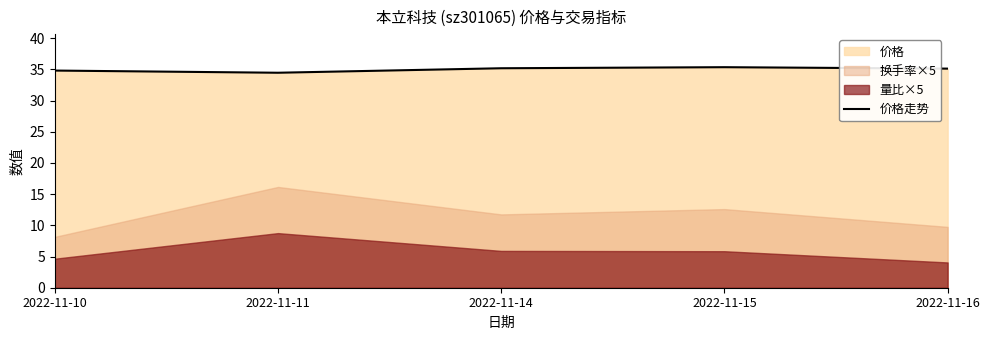

Approximately how many times larger is the value at 2022-11-10 compared to 2022-11-16?

1.0